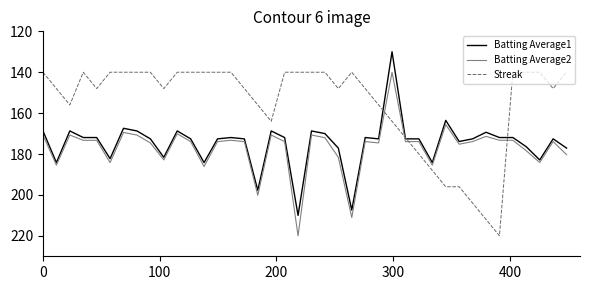

What is the minimum value for Streak?

140.0